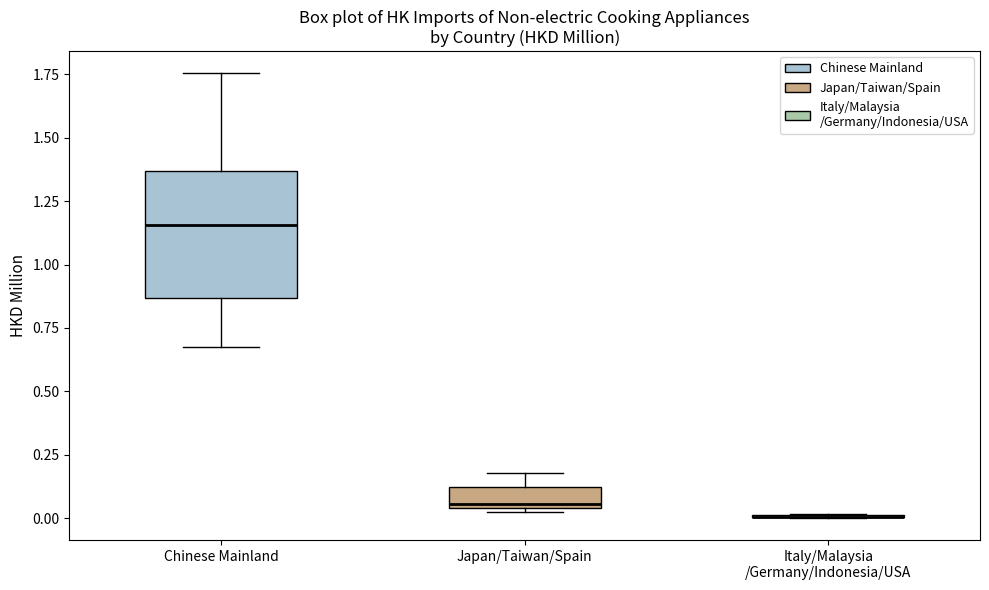

Where is the upper edge of the box for Japan/Taiwan/Spain on the y-axis? The values are not printed on the chart, so give them approximately, as read against the axis.

0.10